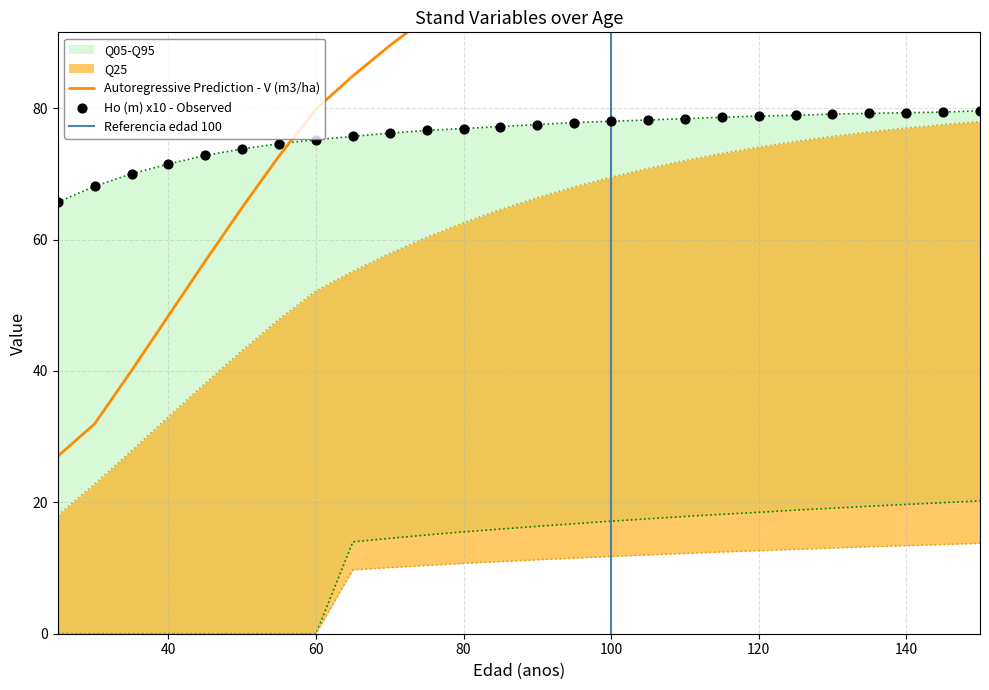

Is the value of V (m3/ha) - Masa antes at 145 greater than the value of Ho (m) at 110?

Yes